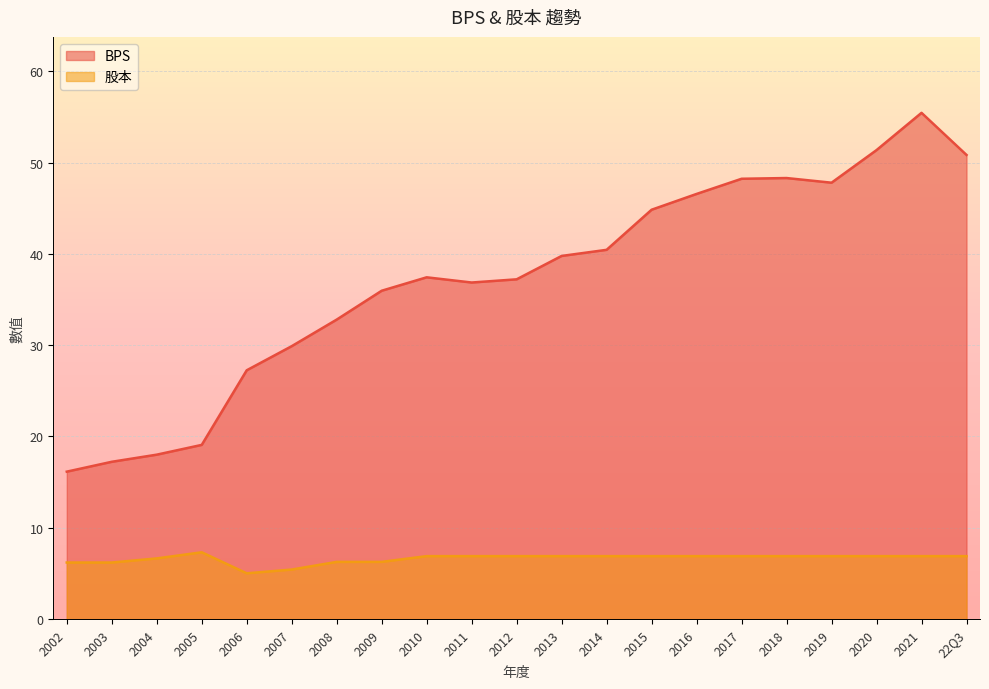

What is the label of the 12th point from the right?

2011